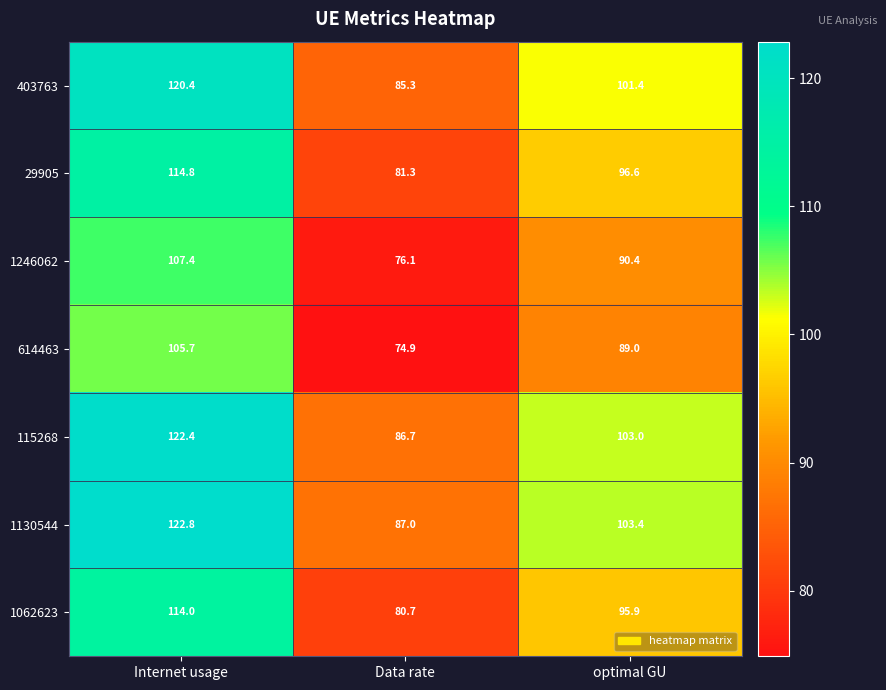

What is the difference between the highest and lowest values at Data rate?

12.1